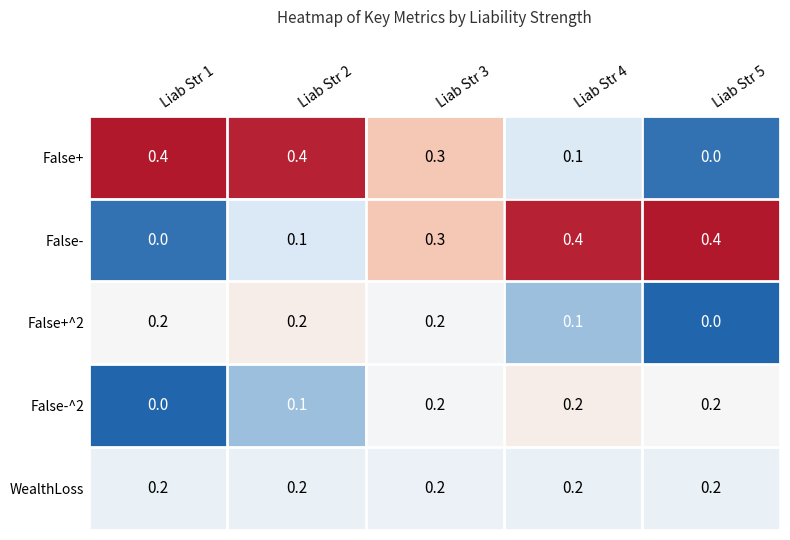

Reading left to right, transcribe all the data shown in this chart.

False+: 0.4	0.4	0.3	0.1	0.0
False-: 0.0	0.1	0.3	0.4	0.4
False+^2: 0.2	0.2	0.2	0.1	0.0
False-^2: 0.0	0.1	0.2	0.2	0.2
WealthLoss: 0.2	0.2	0.2	0.2	0.2